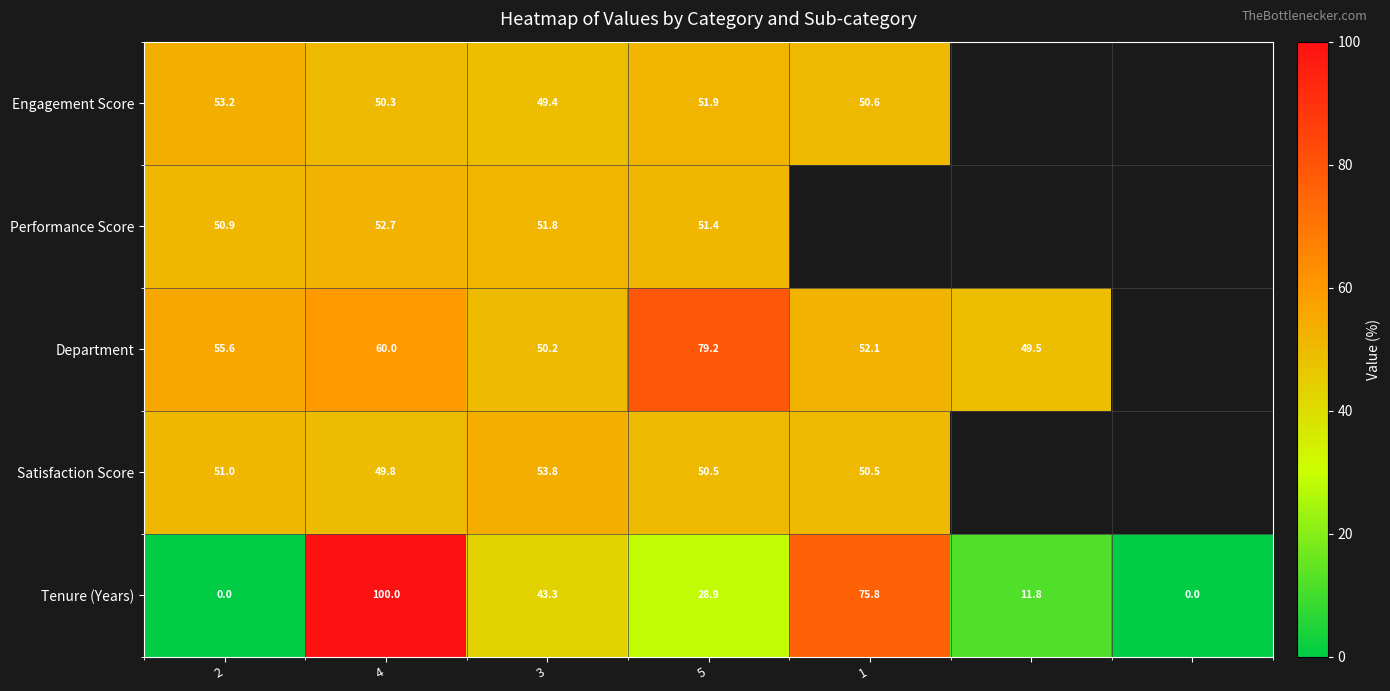

Is it true that Engagement Score equals 50.6 at 1?

True